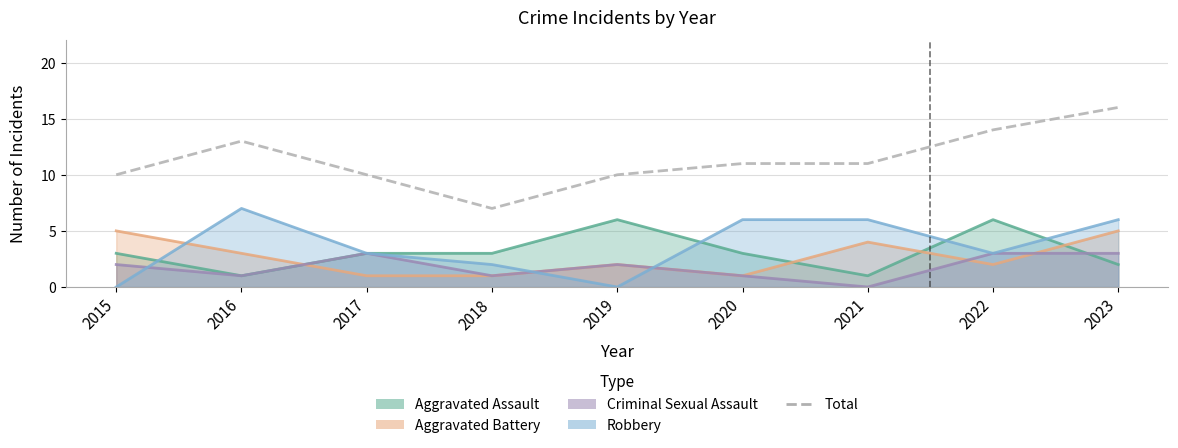

Does the chart display data point markers on the line(s)?

No